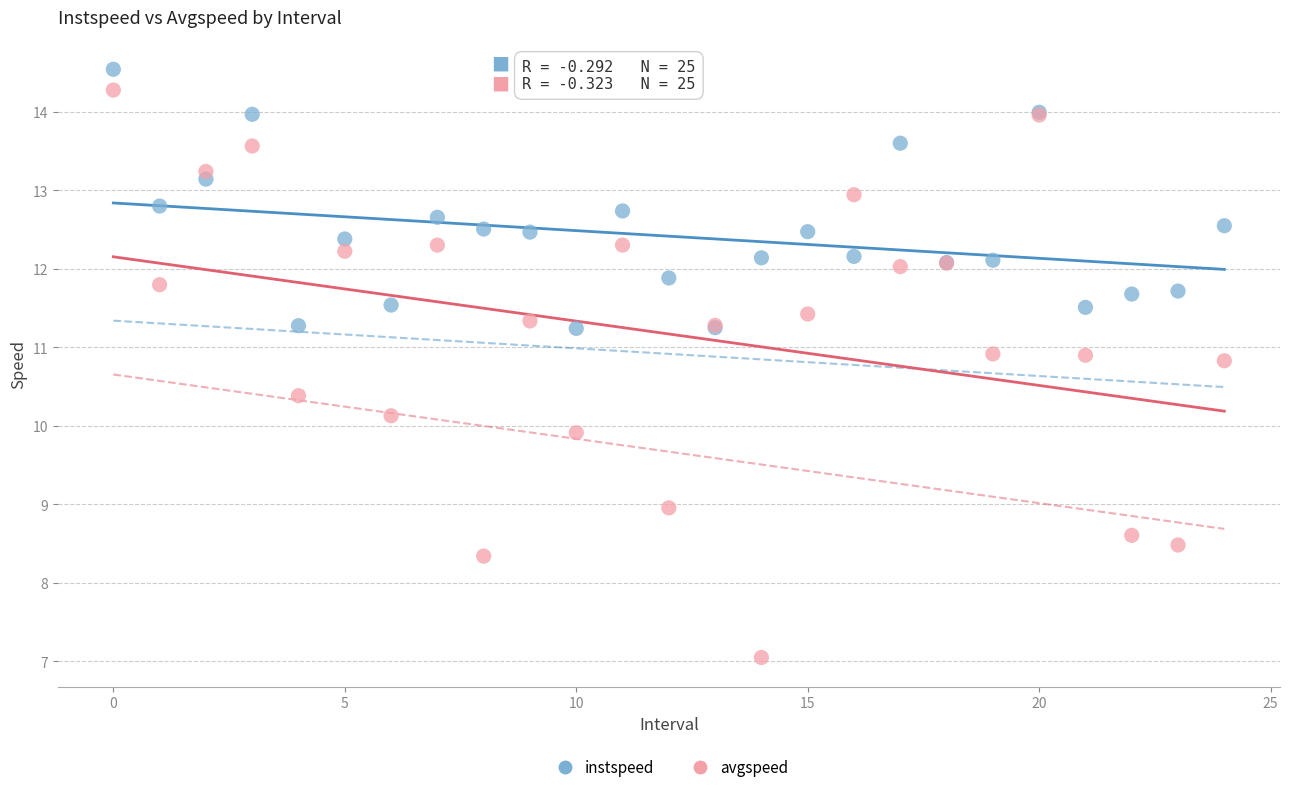

Which series reaches the minimum Y coordinate?

avgspeed